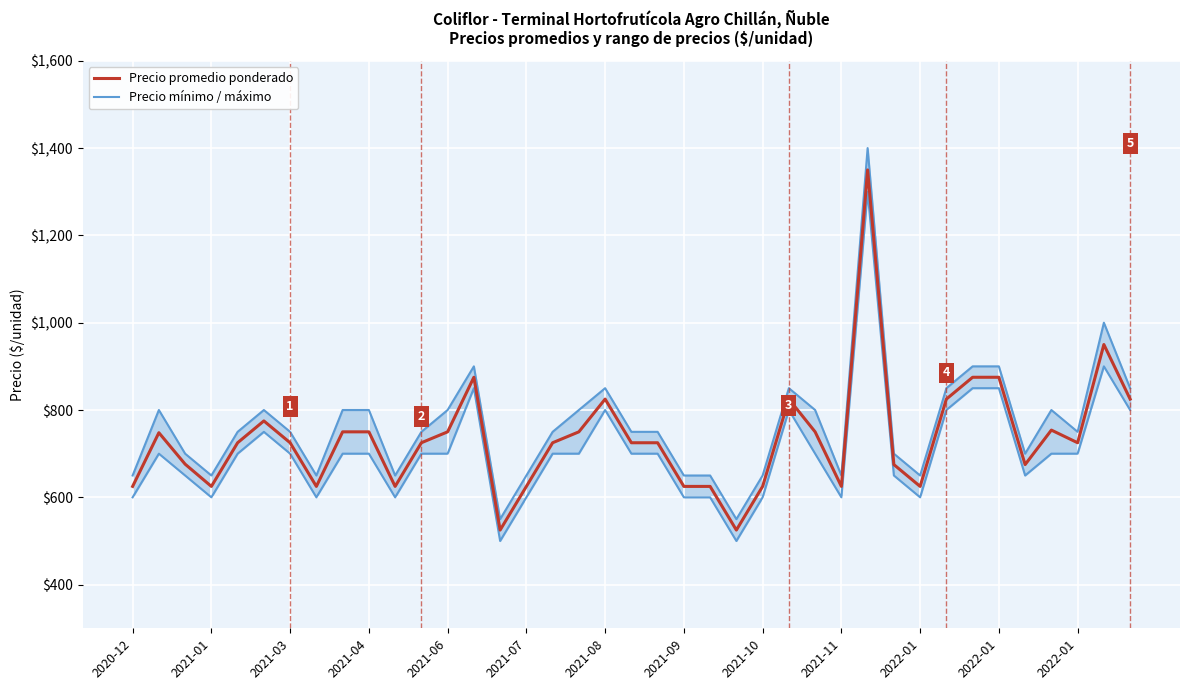

Which has a higher value, 2020-12 or 2021-03?

2021-03